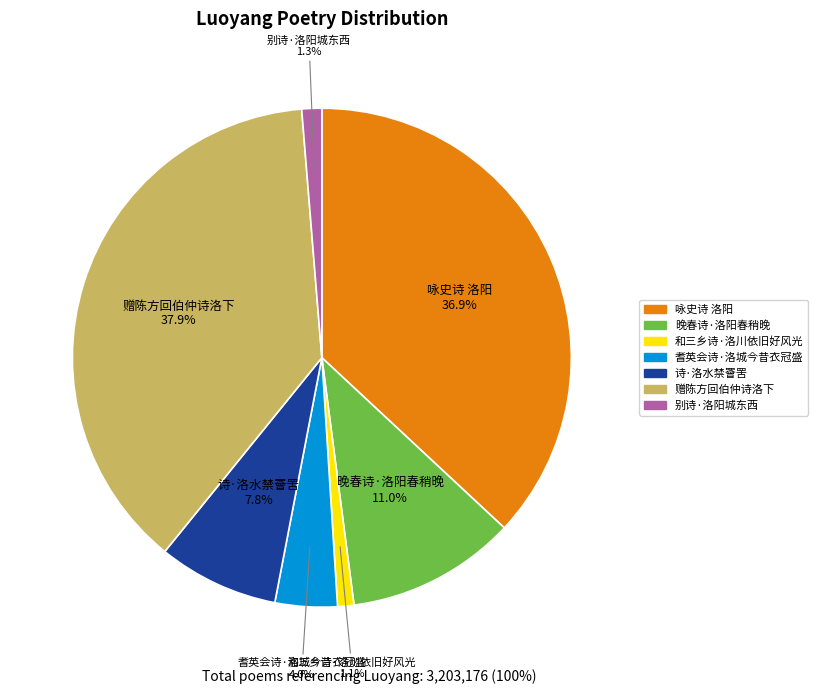

Is there a majority slice in this chart?

No